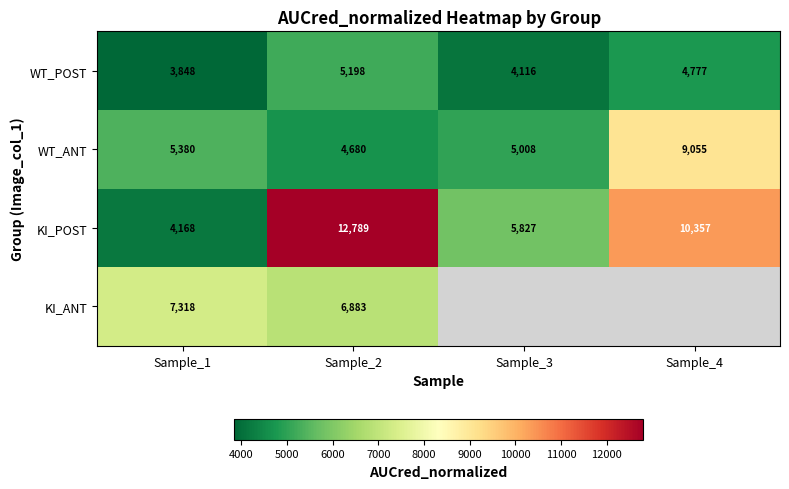

Is the value of WT_POST at Sample_1 greater than the value of KI_POST at Sample_3?

No